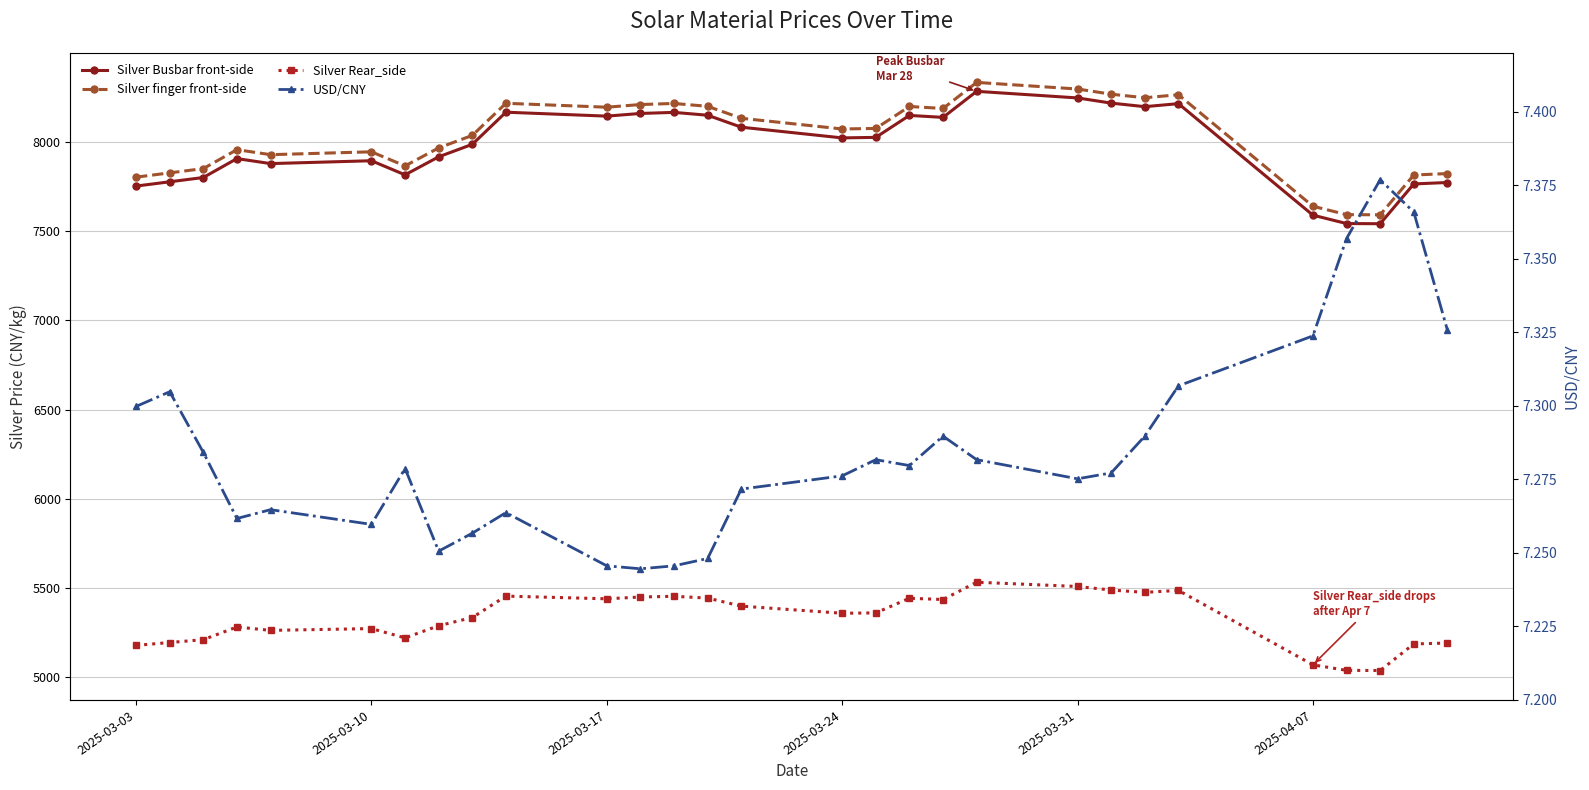

True or false: Silver Rear_side and Silver Busbar front-side intersect in this chart.

False